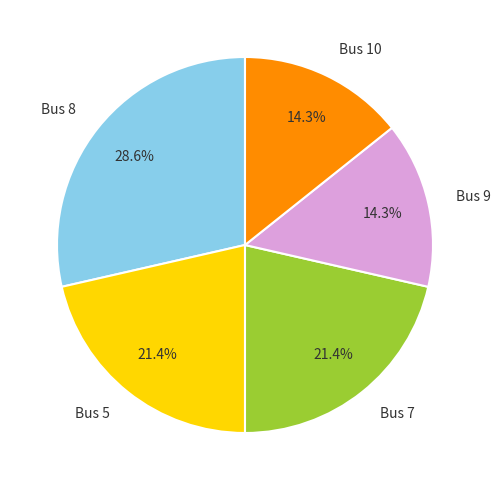

Combined, do Bus 9 and Bus 10 account for over 50%?

No